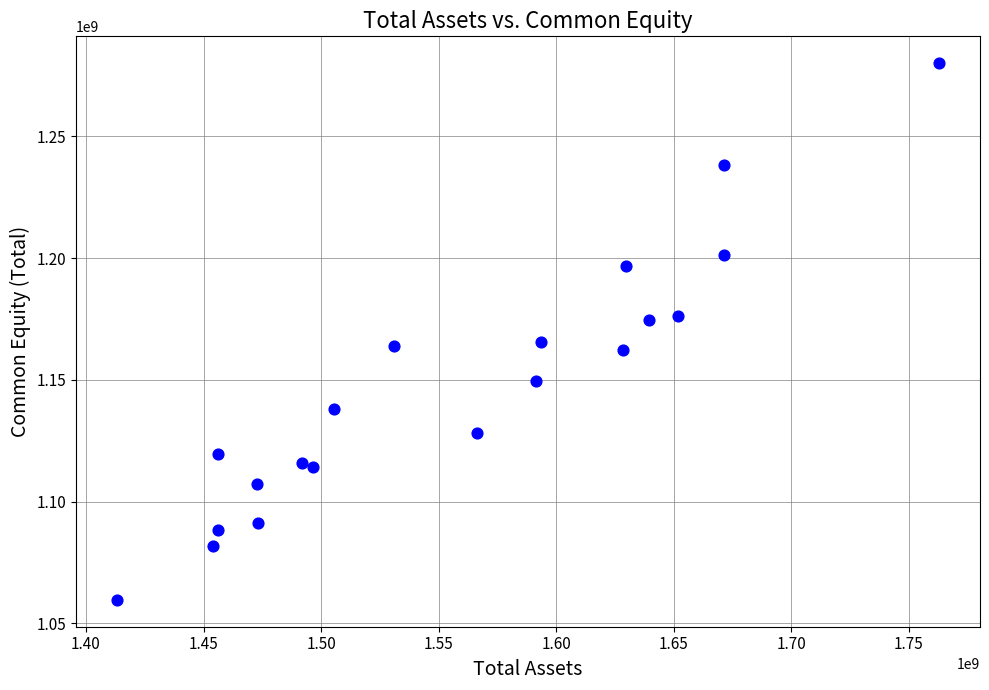

What is the range of X values (max minus min)?

349558000